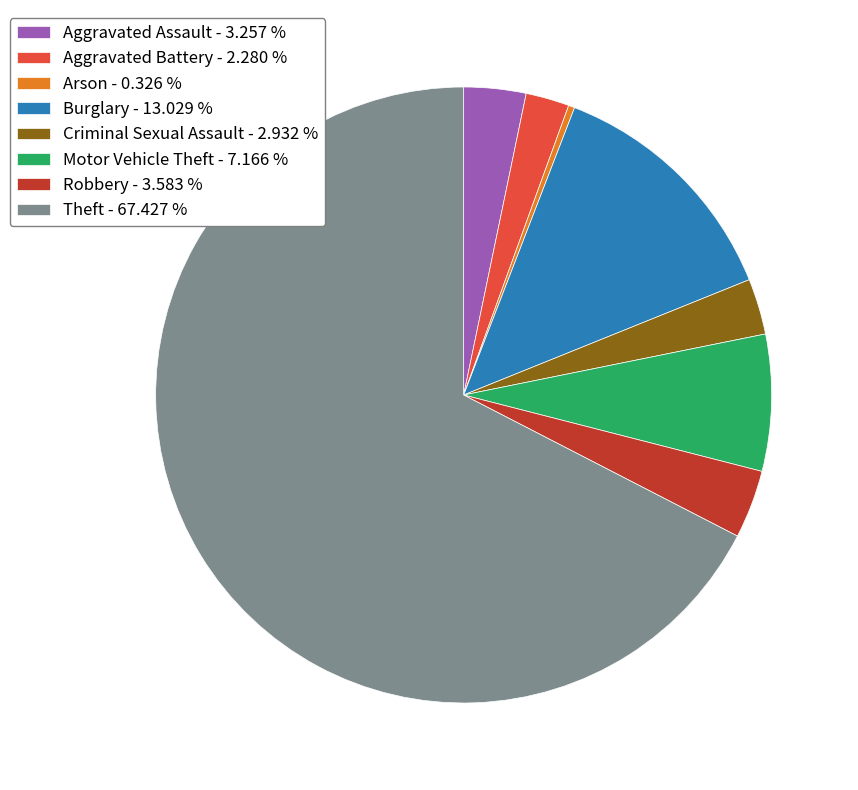

Which category accounts for the majority?

Theft